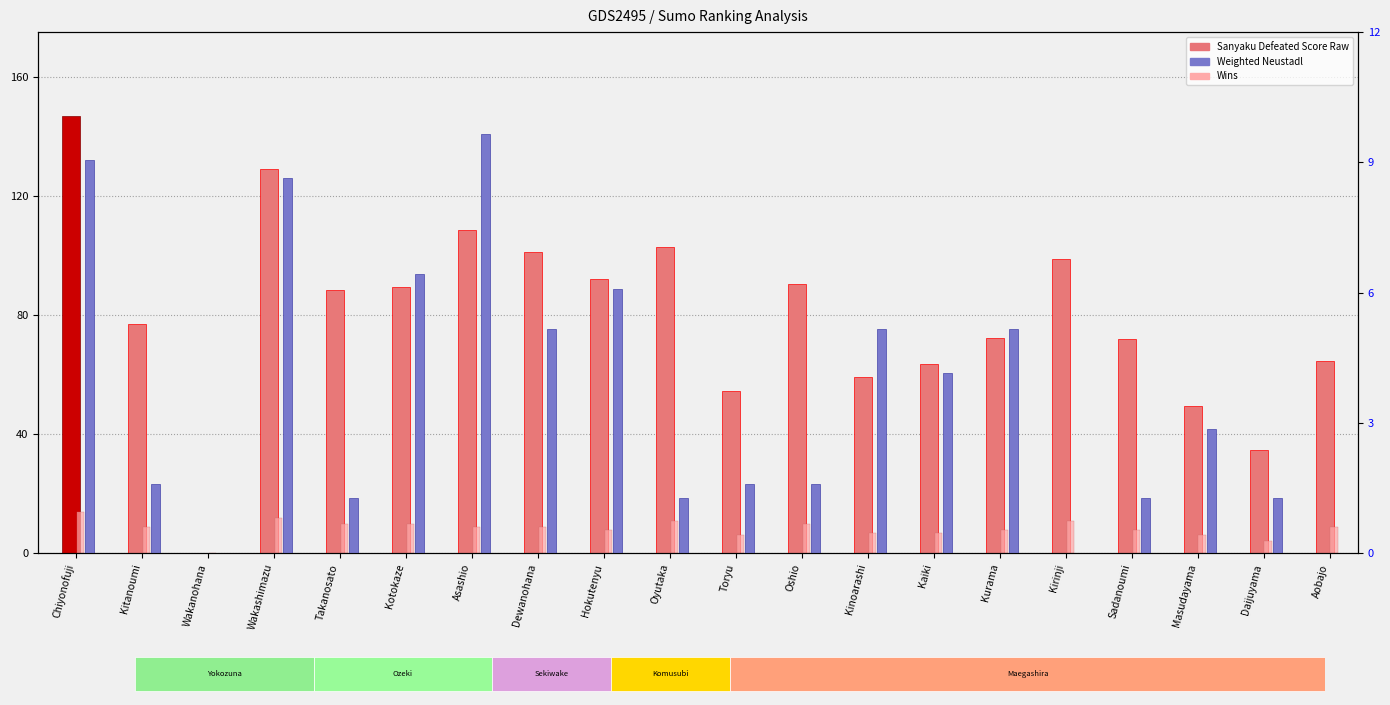

Which series has the largest total across all categories?

Sanyaku Defeated Score Raw